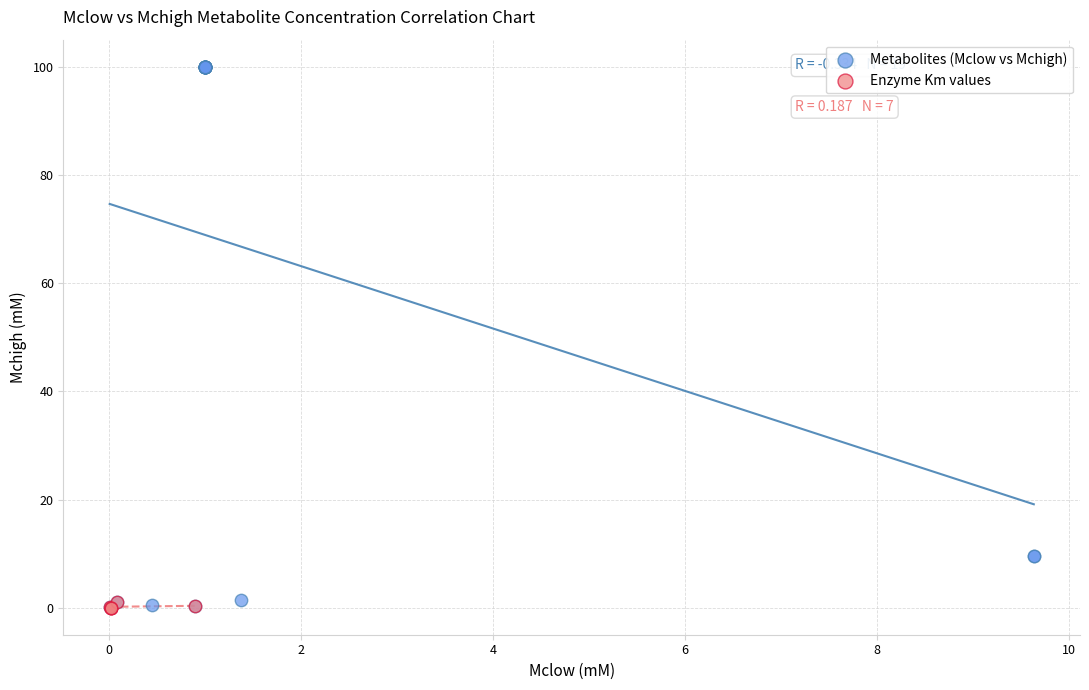

Which series has the widest spread of Y values?

Metabolites (Mclow vs Mchigh)